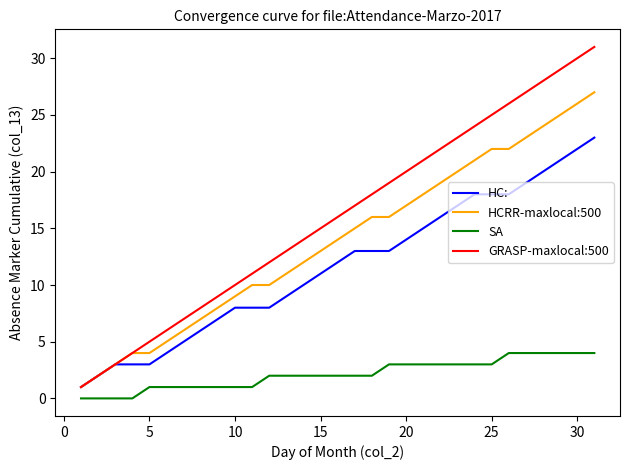

True or false: GRASP-maxlocal:500 and SA cross at least once.

False